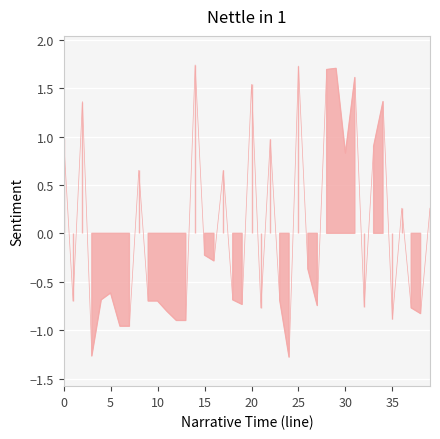

Does the chart display data point markers on the line(s)?

No